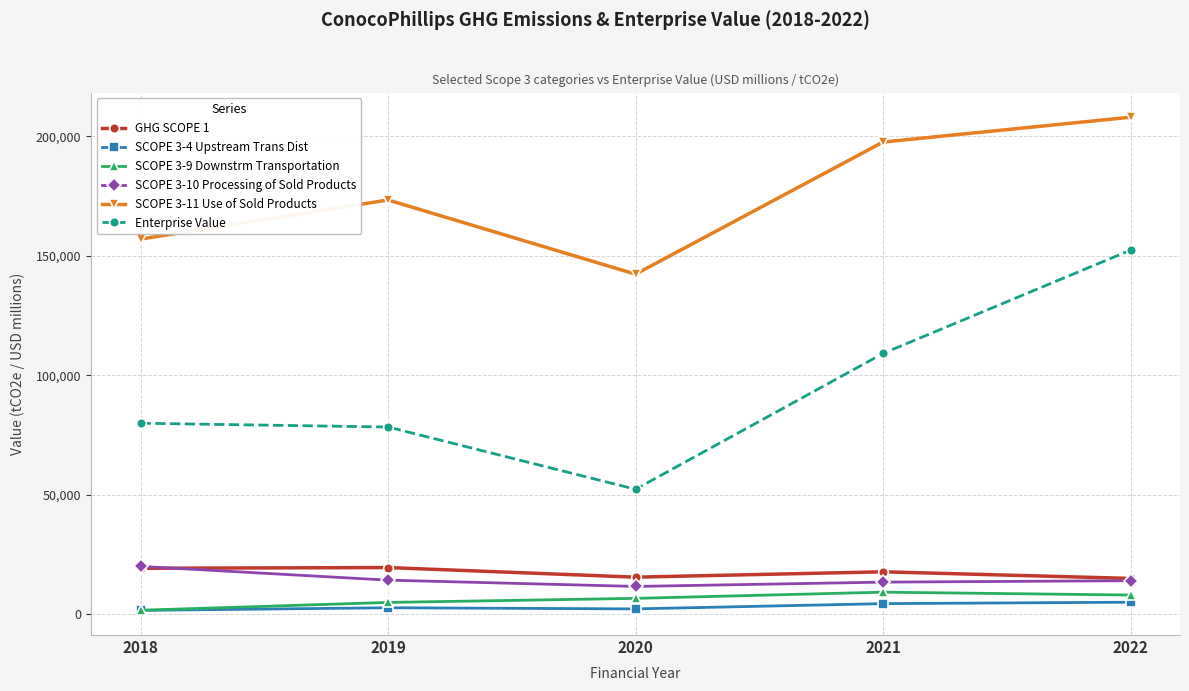

Where does the Enterprise Value series first go above 79906?

2018